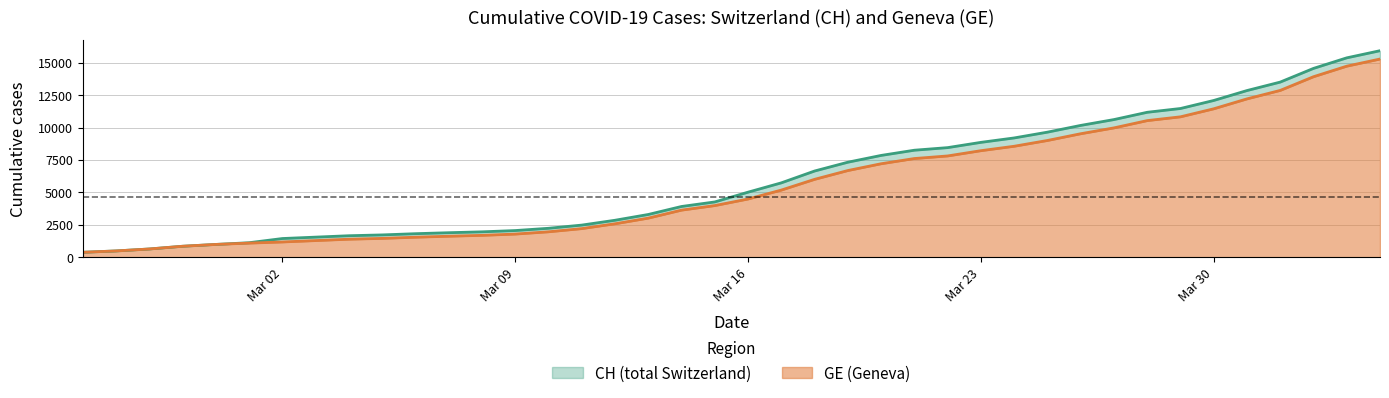

What position from the right is 2020-03-04?

32